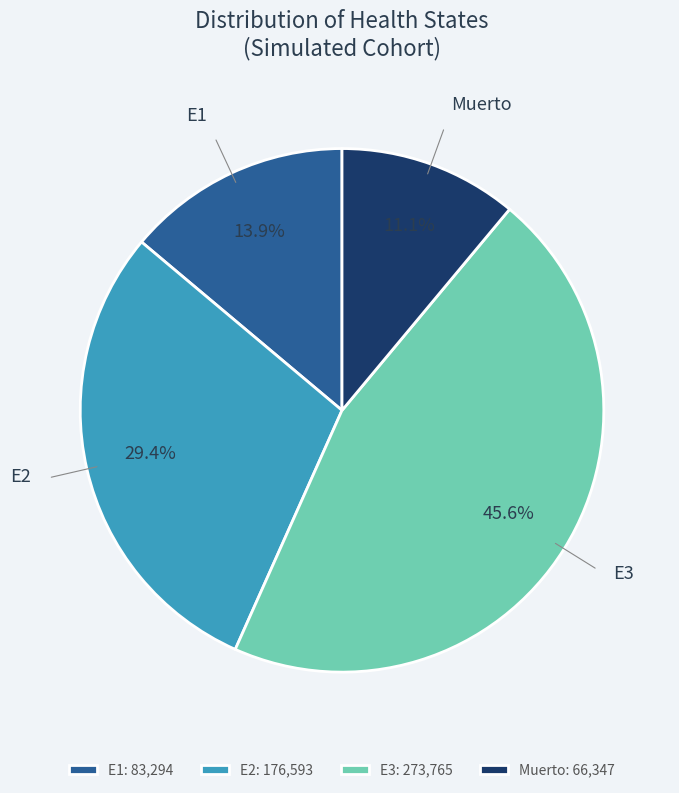

True or false: E1 accounts for 25% of the total.

False